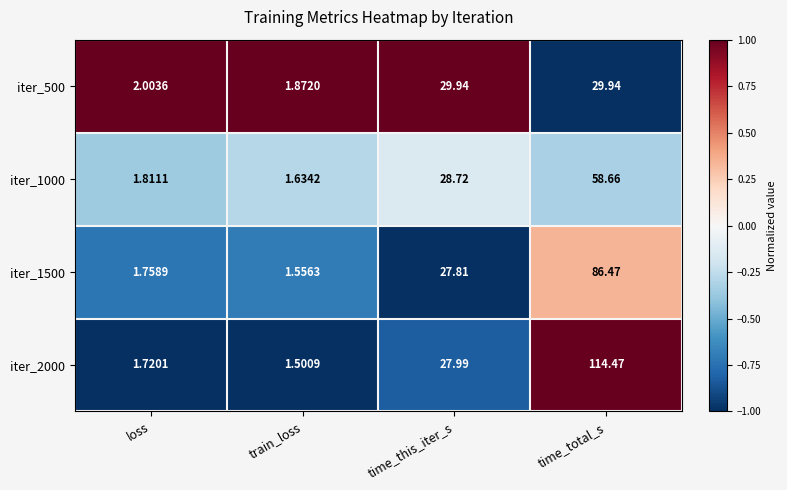

Where does the iter_2000 series first go above 27?

time_this_iter_s